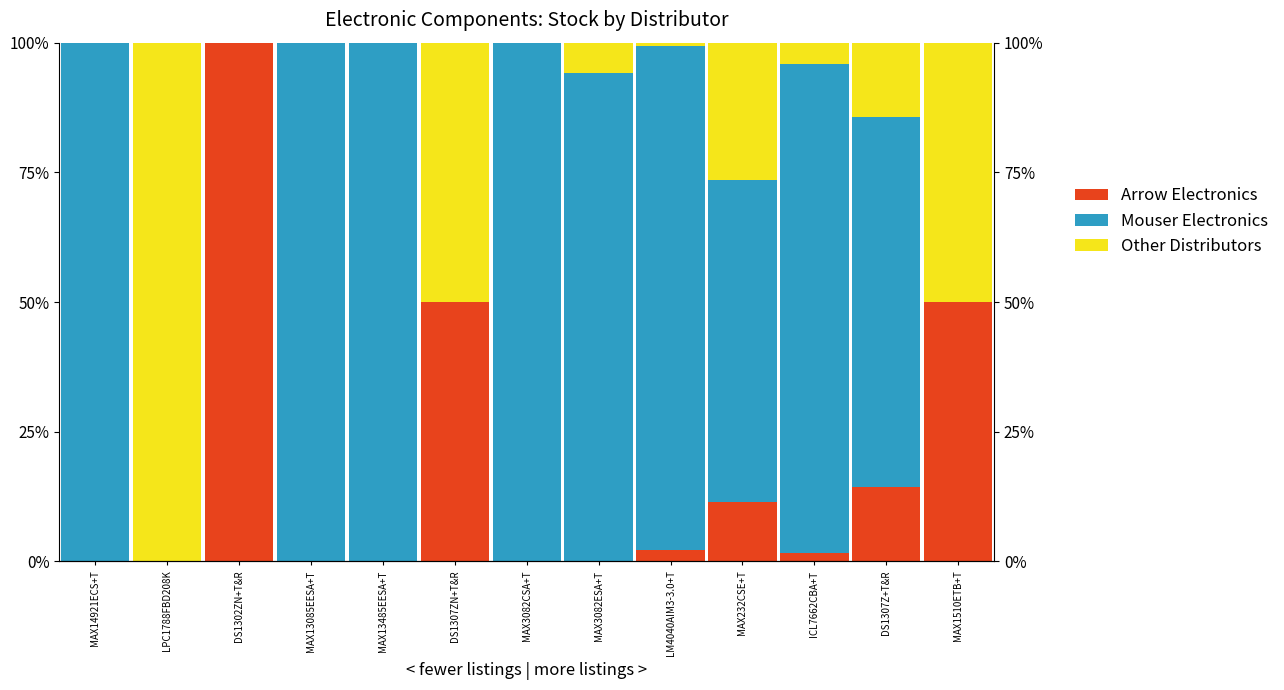

How many values in the Mouser Electronics series are below 94?

6